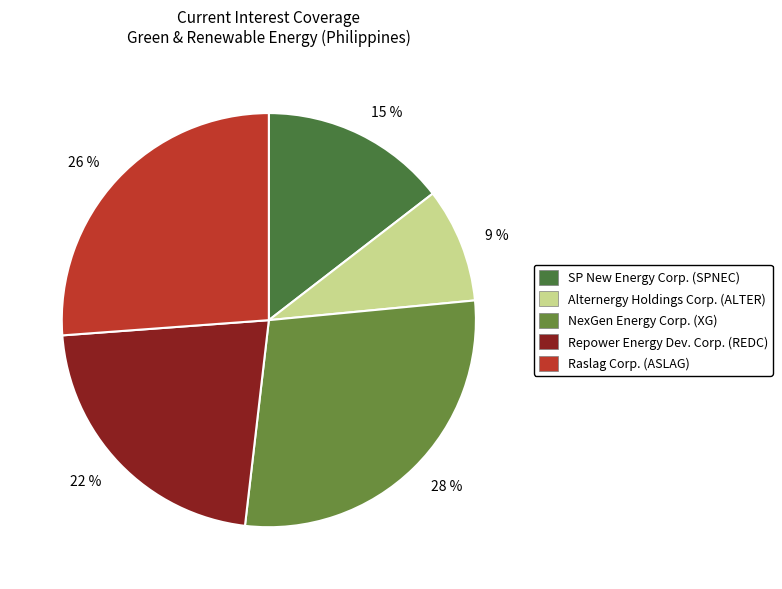

To the nearest percent, what is the average slice percentage?

20%